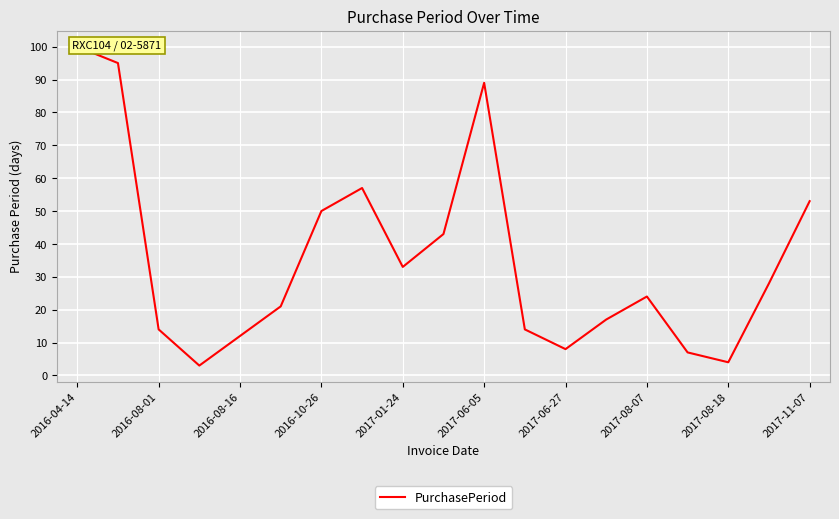

Count the number of categories in the chart.

19